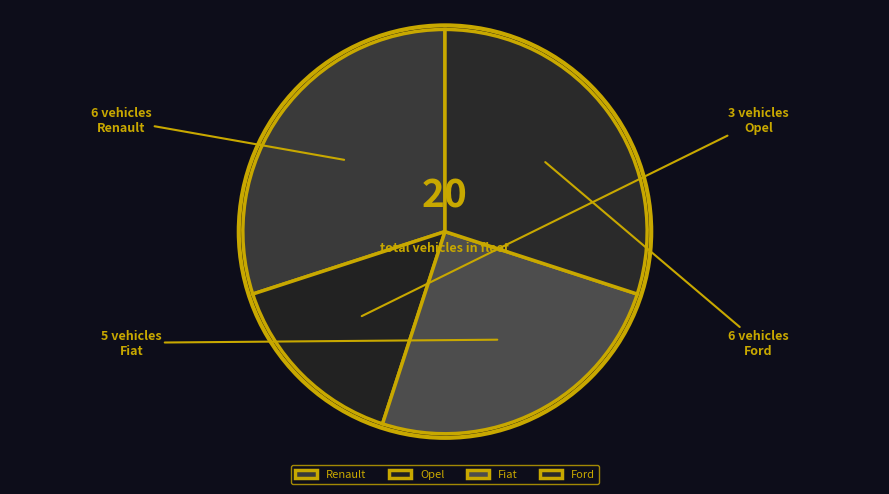

Between Ford and Opel, which is larger?

Ford